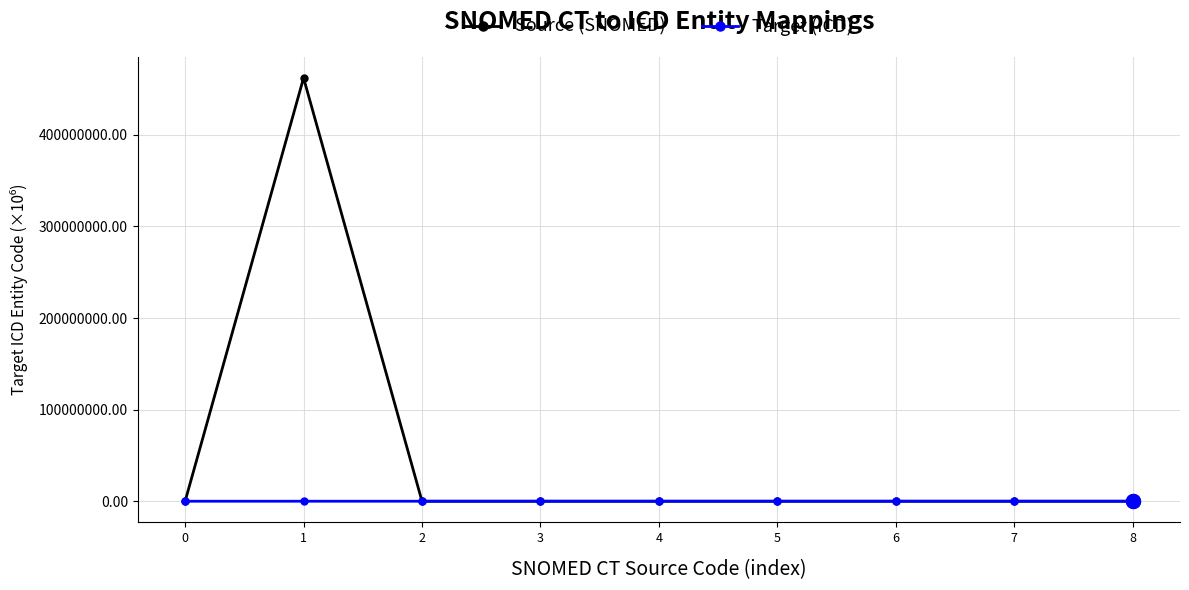

What is the maximum value for Source (SNOMED)?

461911000.1